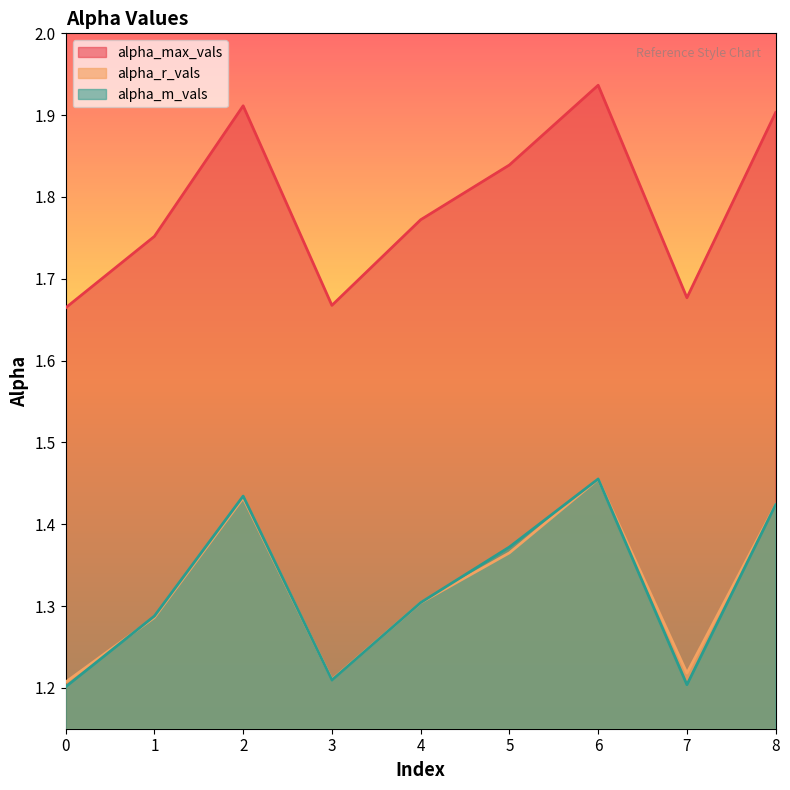

True or false: alpha_max_vals has a value of 3.4 at 2.

False